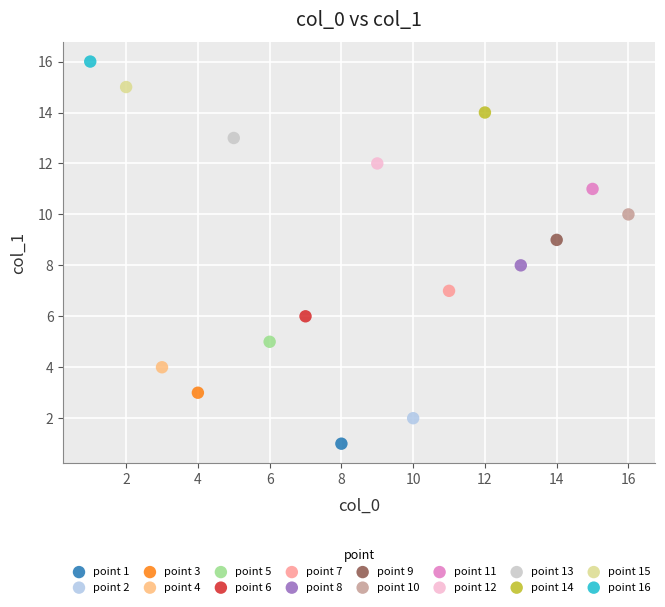

Which series contains the lowest Y value?

point 1